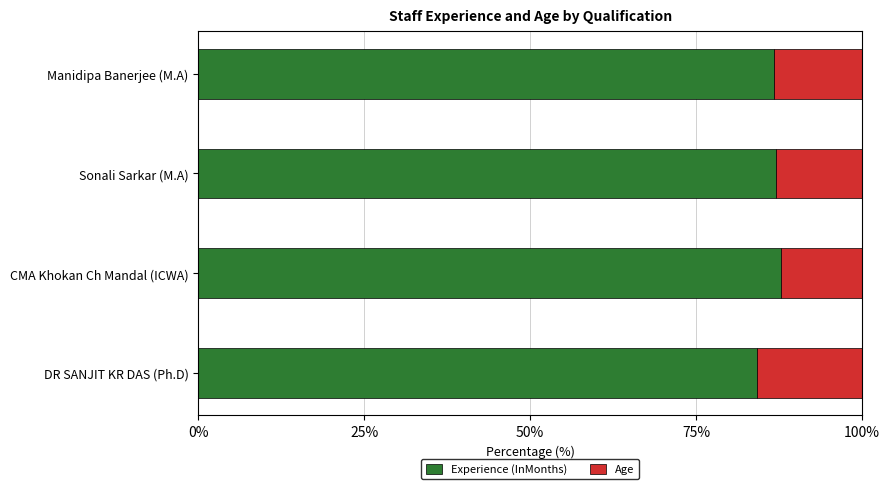

What is the sum of all Experience (InMonths) values?

345.7